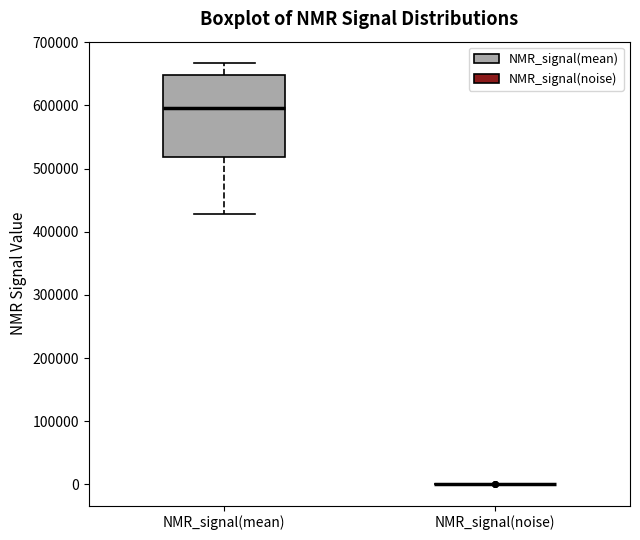

Reading left to right, read every box against the y-axis: the position of its median line, the range the box covers, and the ends of its whiskers. The values are not printed on the chart, so give them approximately, as read against the axis.

NMR_signal(mean): median 600000, box 520000 to 650000, whiskers 430000 to 670000
NMR_signal(noise): box collapsed to a line at 0, whiskers 0 to 0